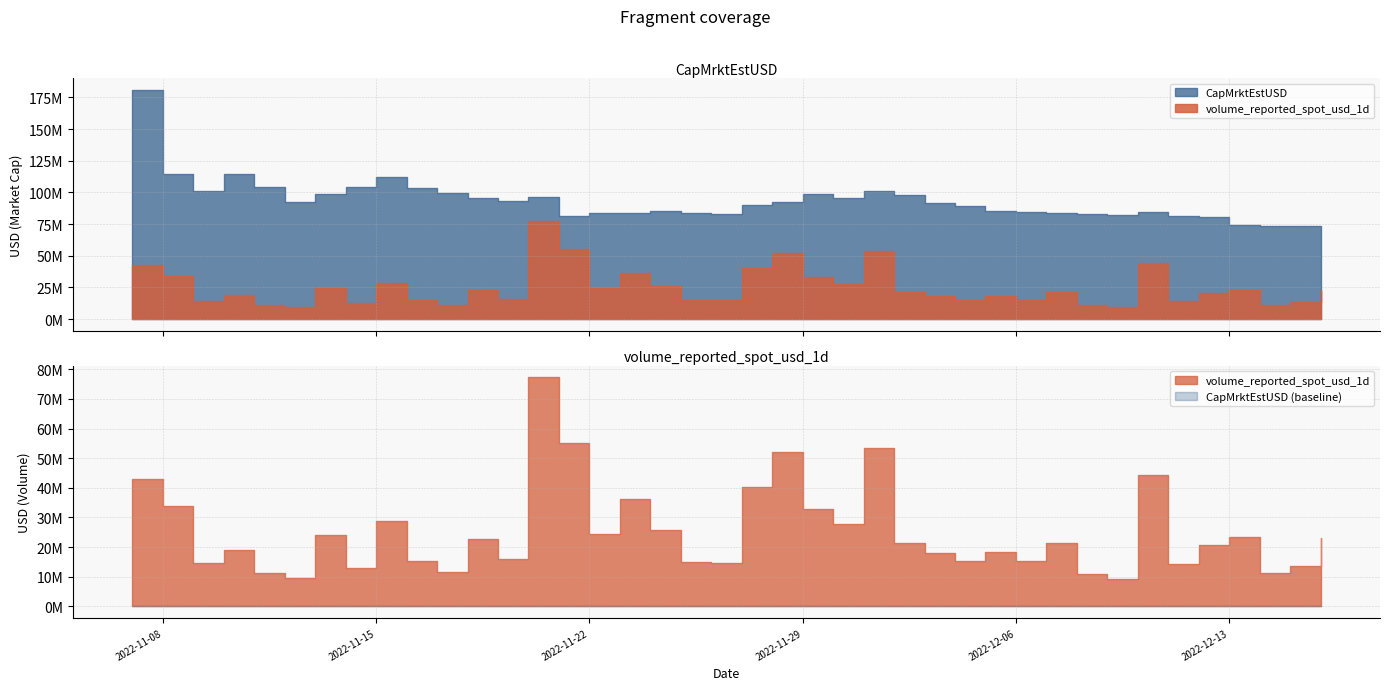

Reading left to right, what are all the values shown in this chart?

CapMrktEstUSD: 181147762.3	114725098.0	101457842.1	114756014.1	104373573.7	92559682.4	99027036.3	103992206.5	112380595.7	103728017.6	99732019.3	95185834.8	92844263.5	95985474.2	81716283.4	83993517.1	83817543.5	85518761.7	83604626.1	83256669.3	90322730.8	92461940.6	98557447.7	95790291.7	101292331.4	98196483.1	91812149.3	89595072.6	85631751.5	84209778.8	83546157.8	83158479.2	82080023.3	84219706.6	81391977.6	80641528.0	74634180.0	73665786.8	73420735.2	63117406.1
volume_reported_spot_usd_1d: 42959475.5	33988016.3	14595983.5	19157431.5	11319358.1	9545747.5	24119444.4	13004171.9	28818098.2	15153056.5	11437252.8	22662392.5	15942753.4	77374196.2	55177082.0	24495515.8	36084831.2	25915745.0	15066605.6	14781956.2	40339147.9	52229070.6	32873051.4	27846926.6	53534177.8	21334559.4	17913757.6	15384524.3	18269738.6	15177666.1	21233643.9	11023458.2	9402159.8	44475734.2	14450221.1	20809322.1	23269503.5	11155193.3	13742015.5	23119391.5